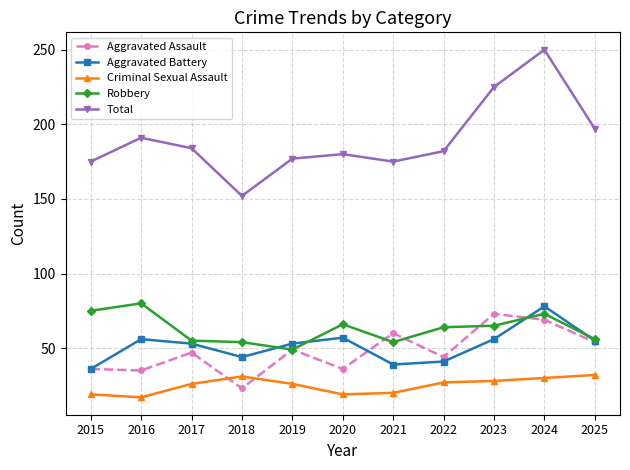

What is the difference between the highest and lowest values at 2023?

197